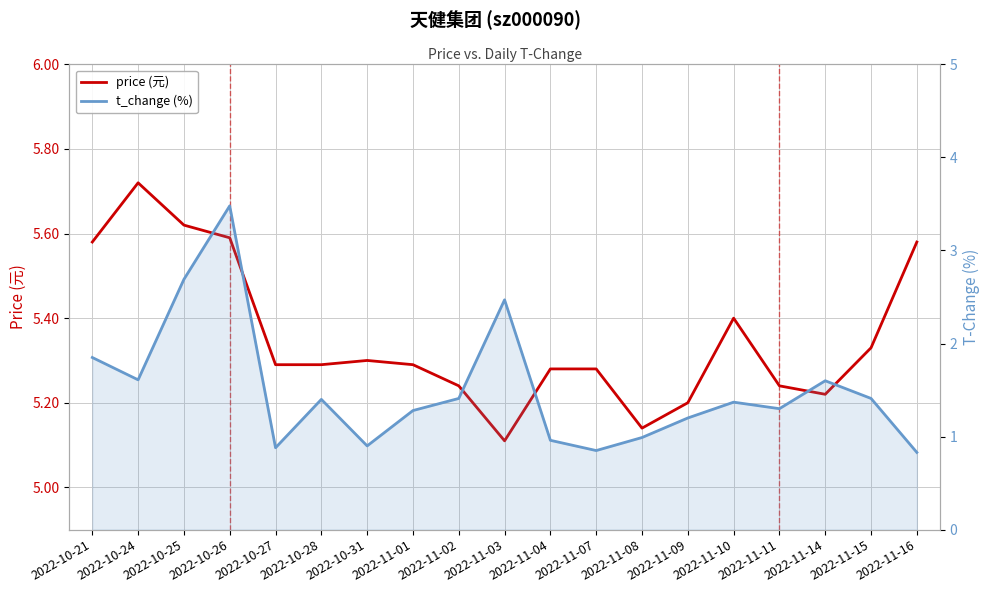

What is the label of the 10th point from the left?

2022-11-03